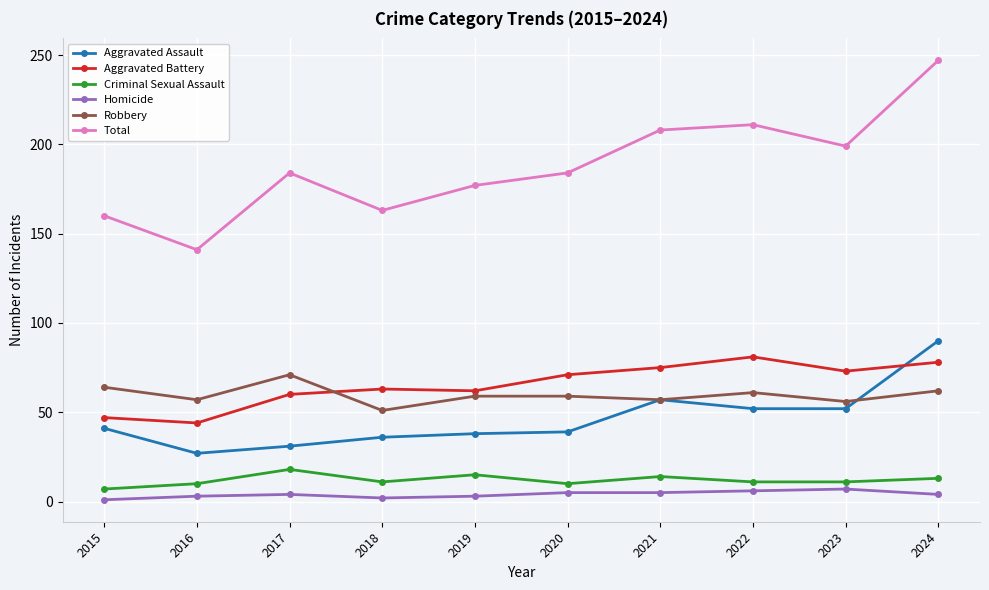

At which category is the sum across all series the highest?

2024